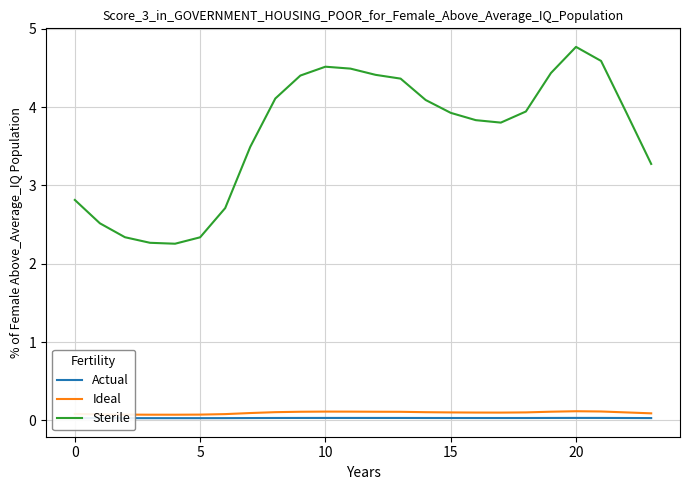

Which series has the largest range (max minus min)?

Sterile